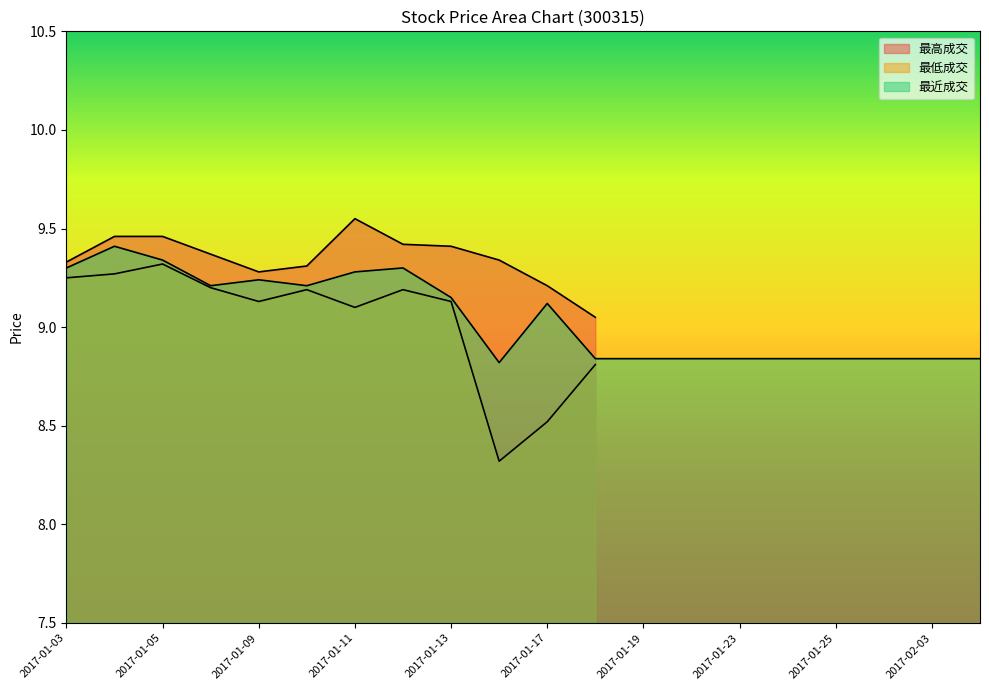

What is the label of the 18th point from the left?

2017-01-26